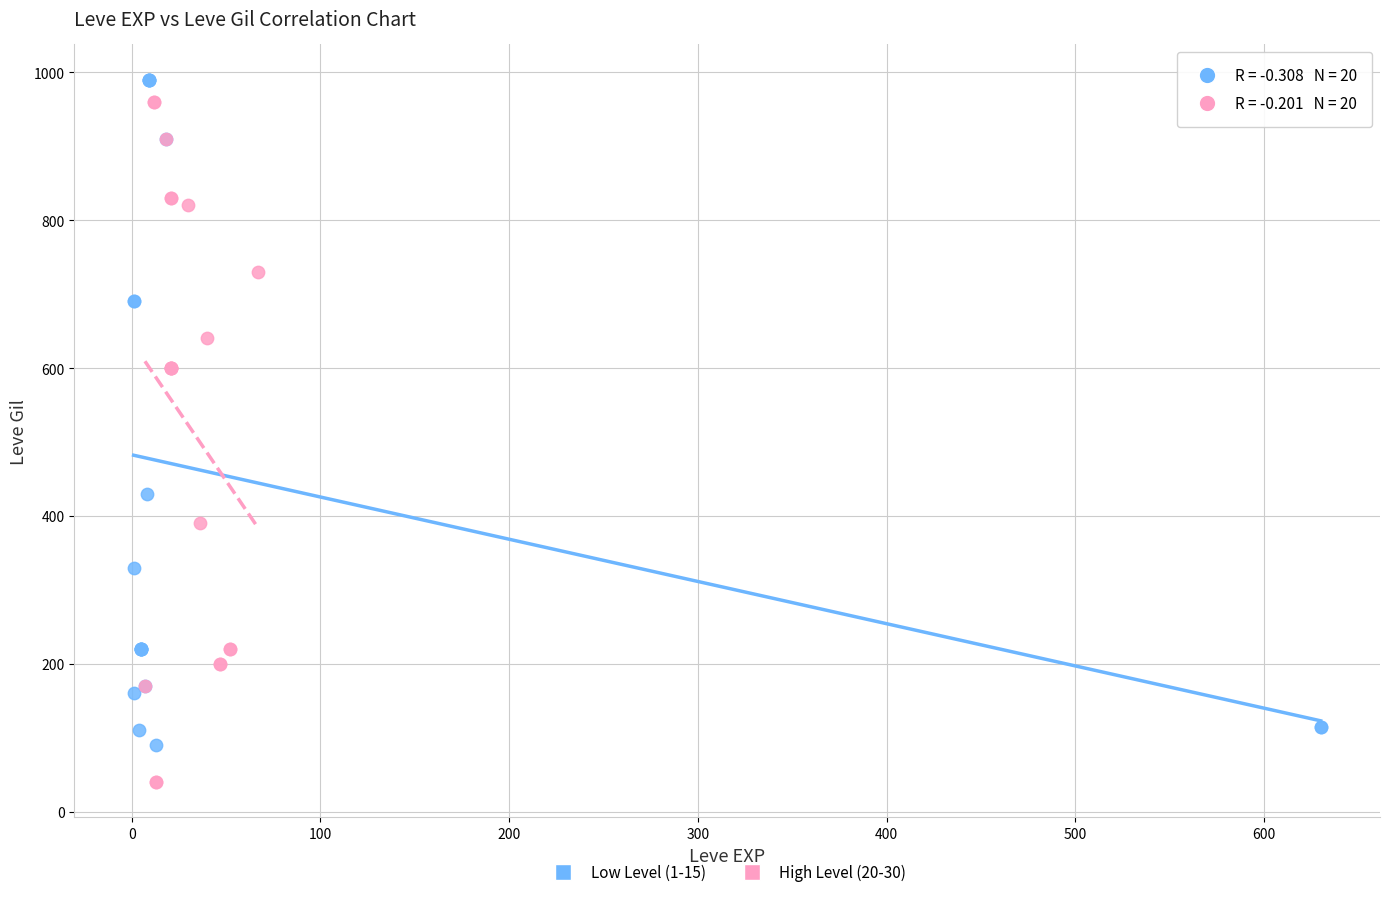

Which series has the largest Y range (max minus min)?

High Level (20-30)